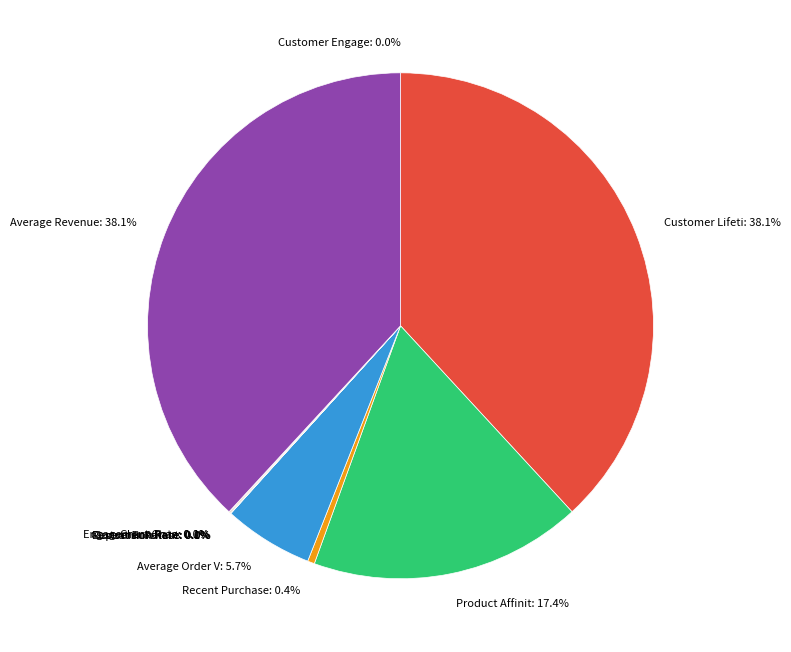

Which category has the smallest portion of the pie?

Customer Engagement Score